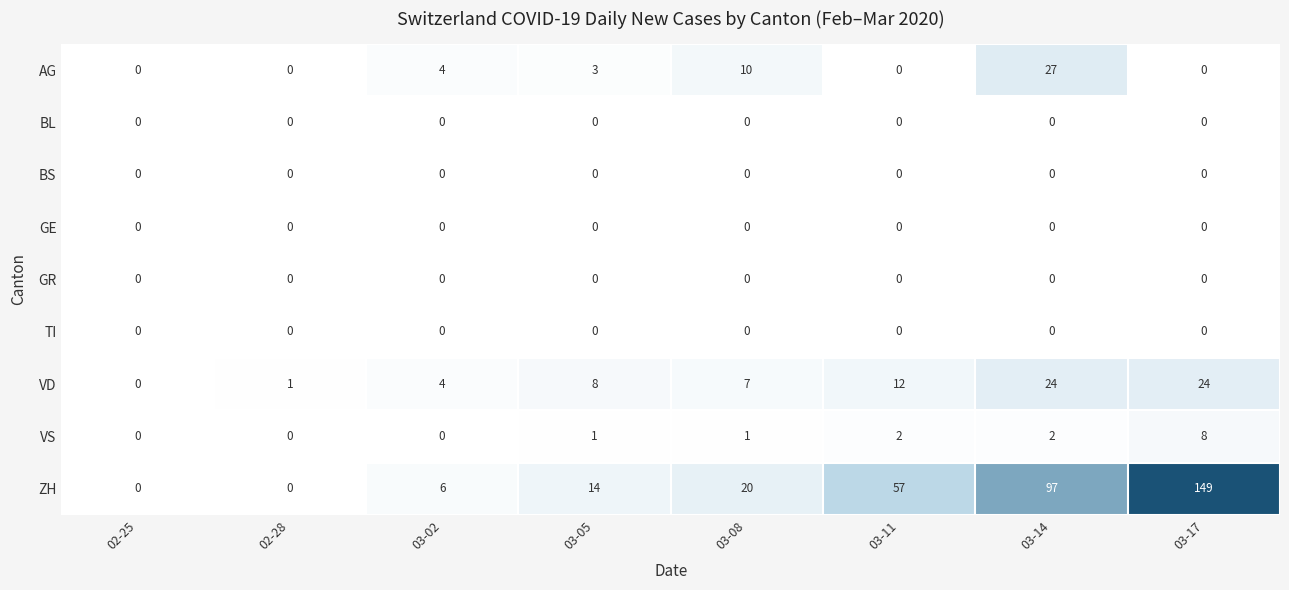

Is it true that GE equals 0 at 03-08?

True